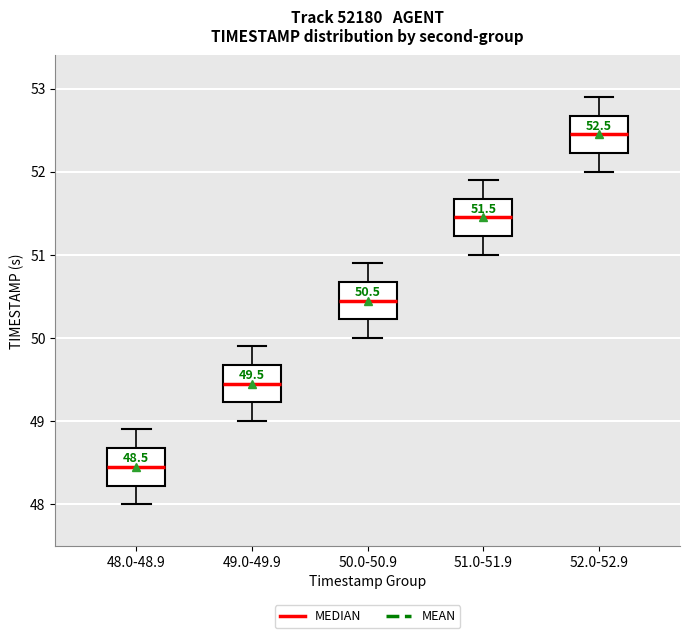

Which box's median line is the highest?

52.0-52.9